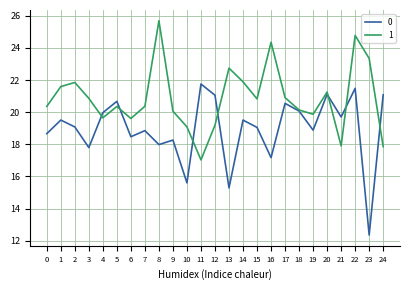

How many distinct data groups are displayed?

2